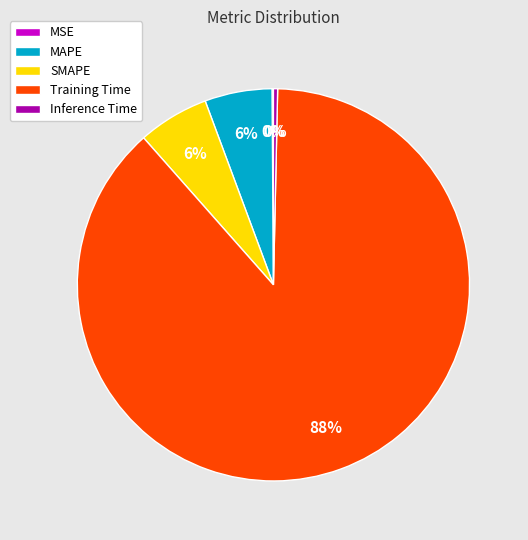

To the nearest percent, what portion does SMAPE represent?

6%